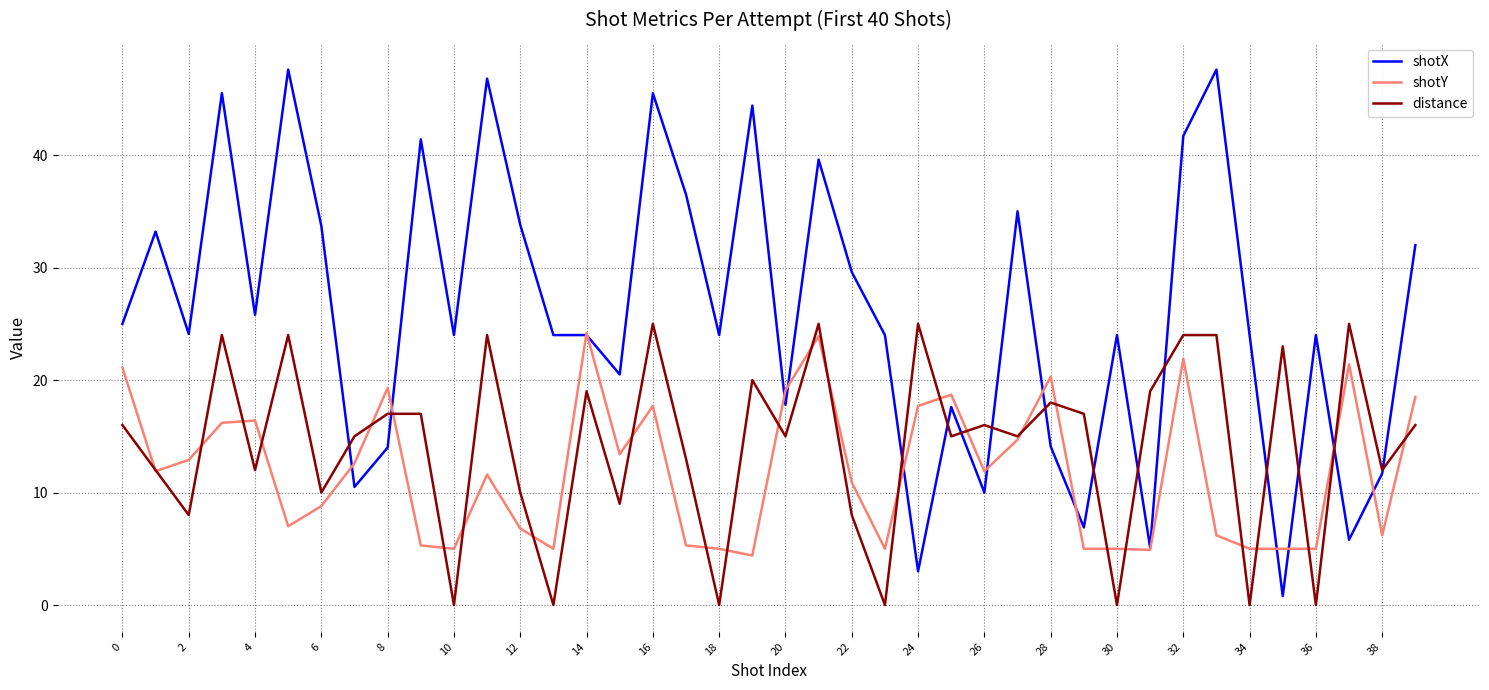

Rank the series by their average value, from highest to lowest.

shotX, distance, shotY